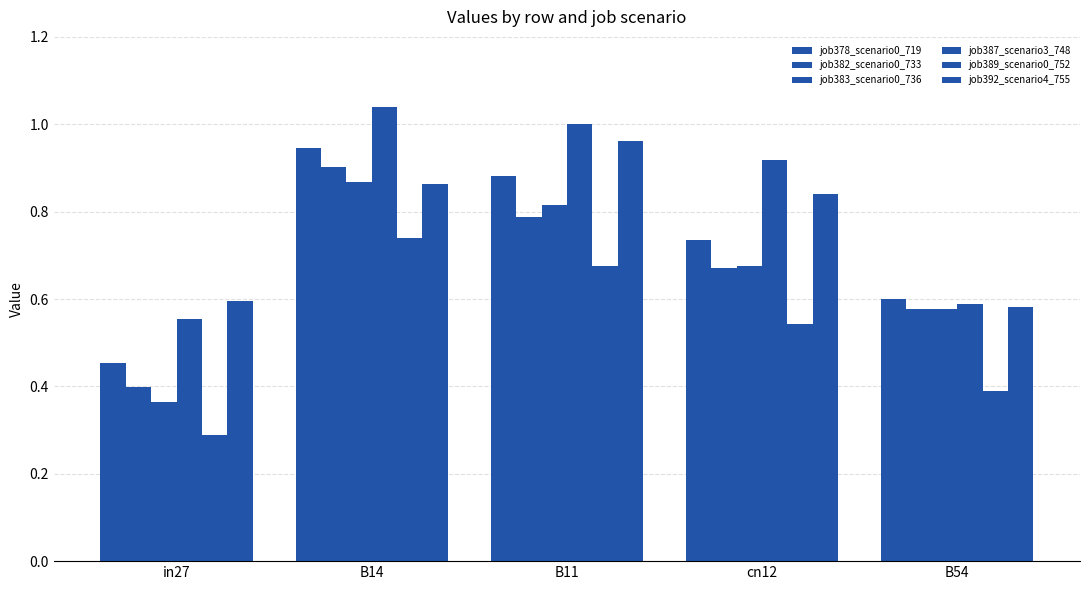

Which category has the lowest value in the job392_scenario4_755 series?

B54